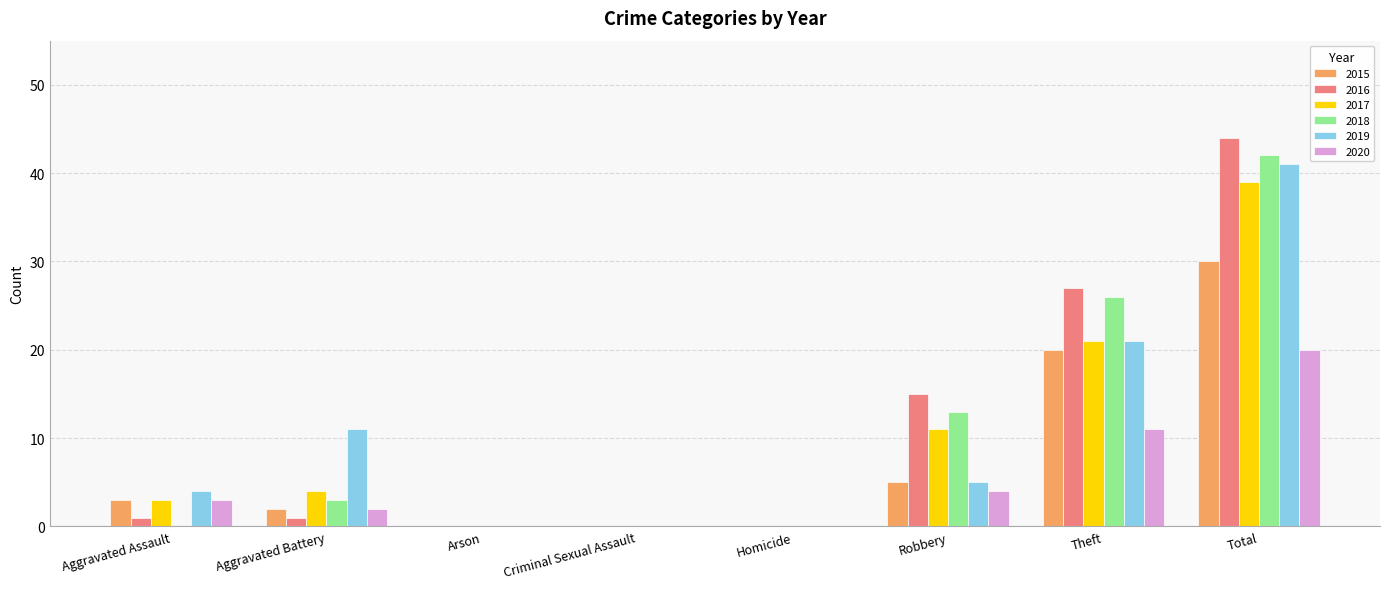

The value of 2019 at Criminal Sexual Assault is 0. True or false?

True